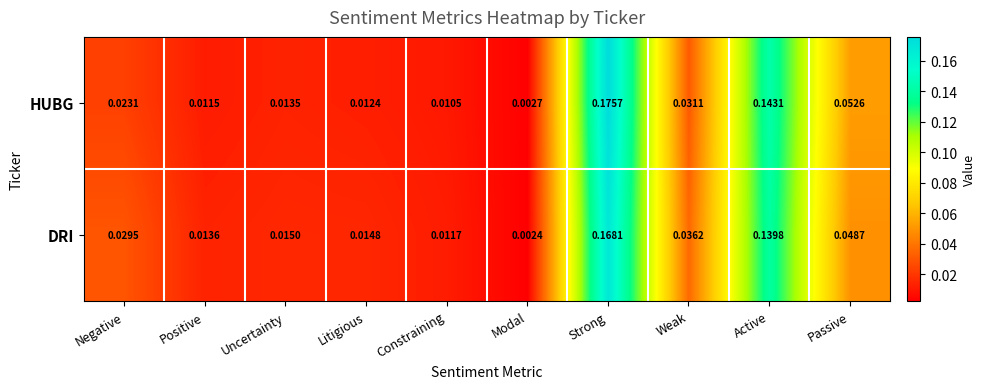

Rank the series at Passive from lowest to highest value.

DRI, HUBG